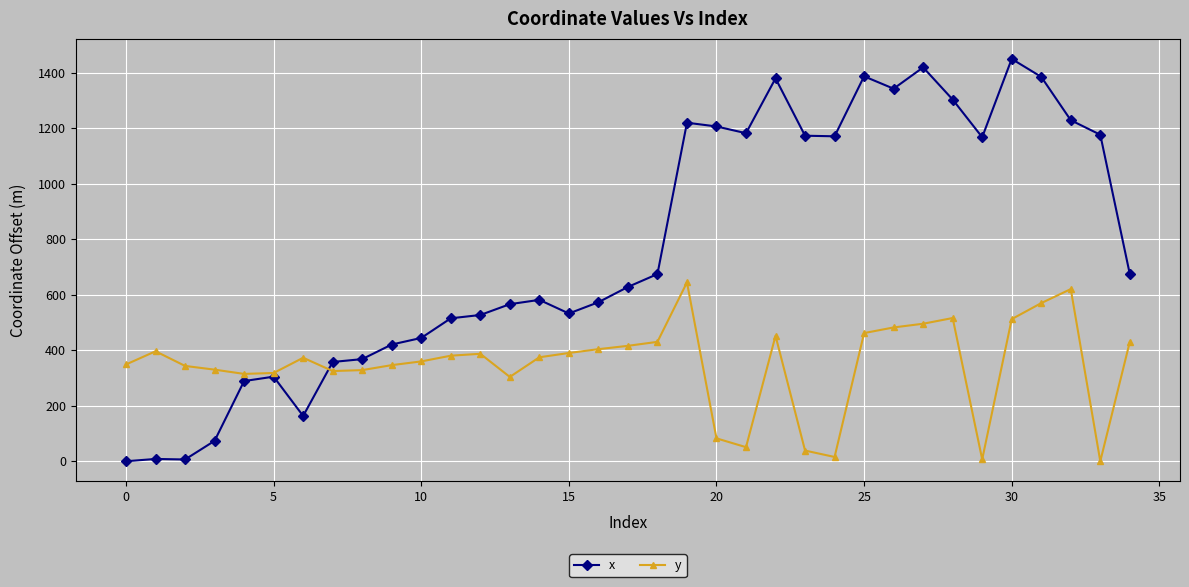

What is the value of the y point at the 20th from the left?

644.5